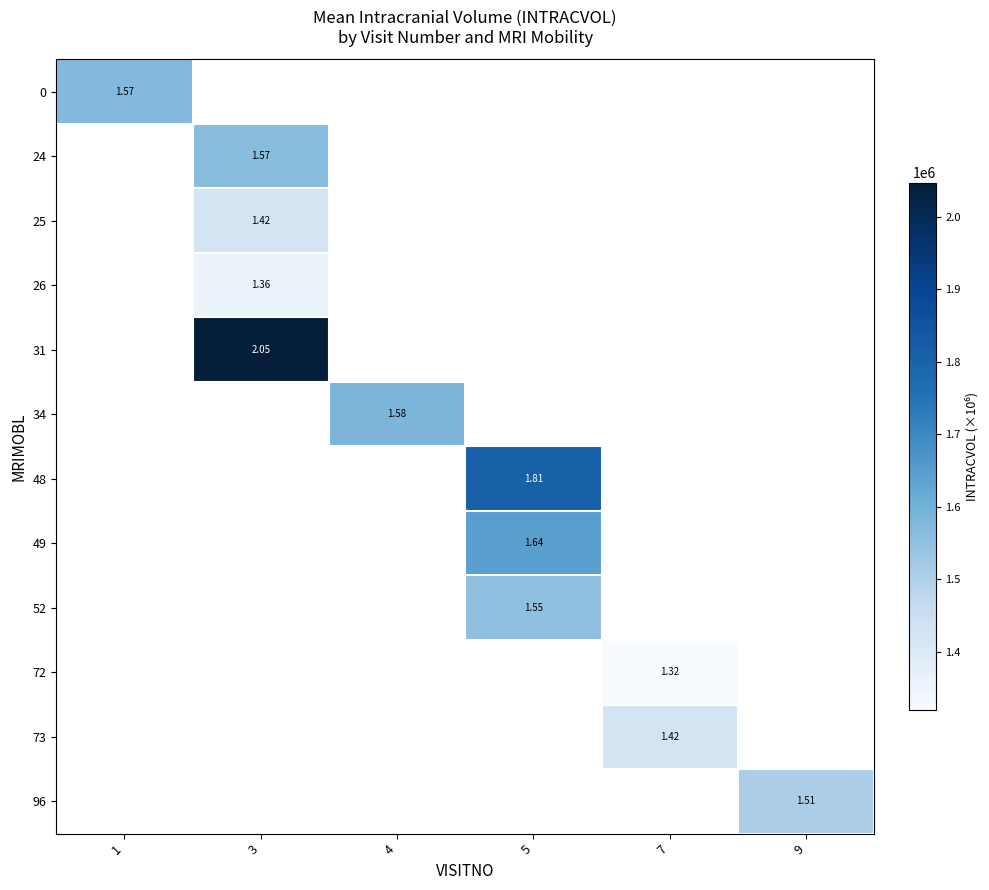

What is the smallest value displayed?

1318893.8